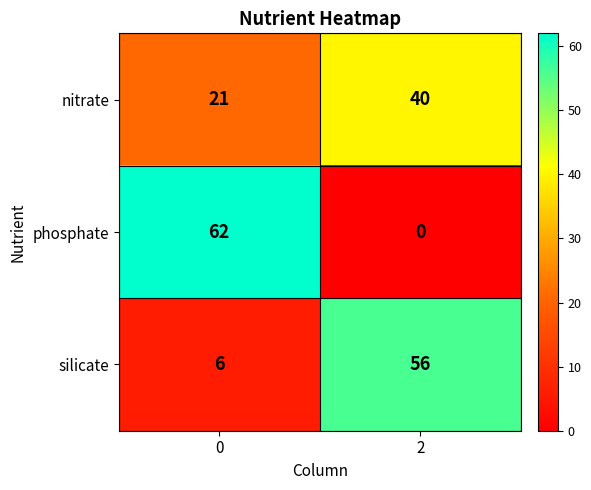

What is the spread (max minus min) of values at 2?

56